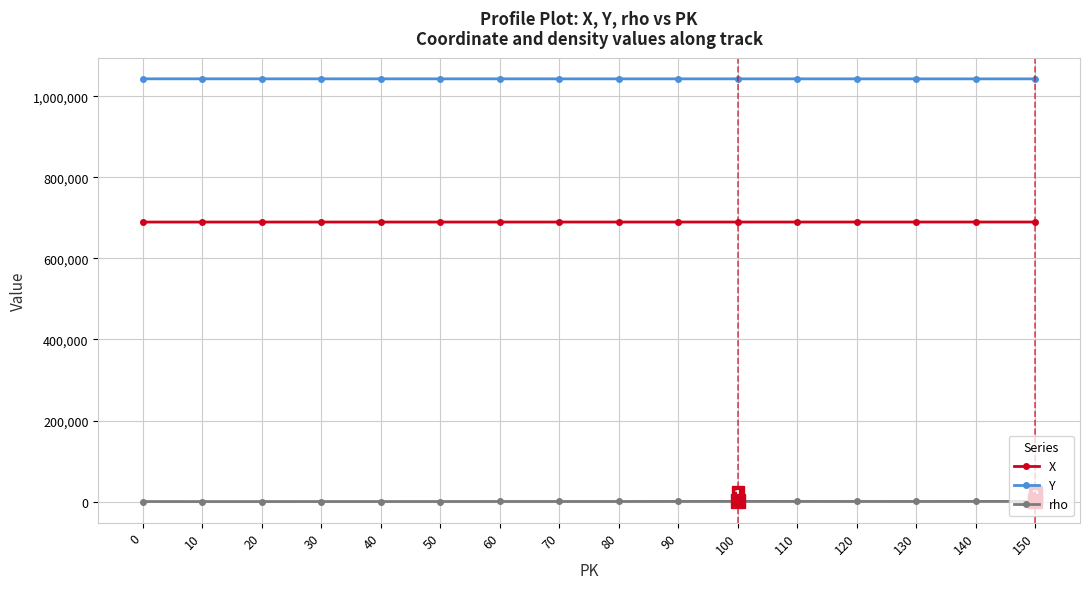

Is the value of rho at 140 greater than the value of X at 60?

No